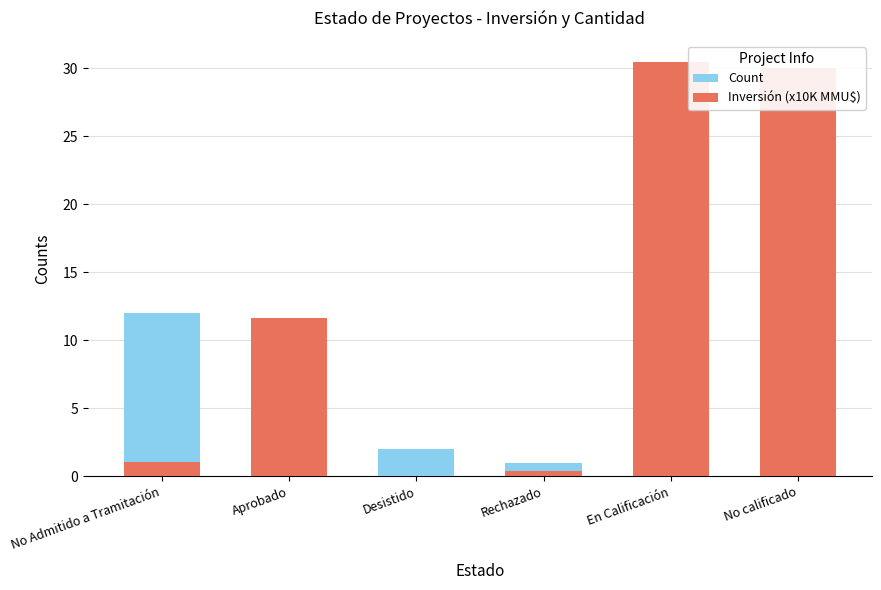

What is the difference between the second highest and minimum values in the Count series?

8.0